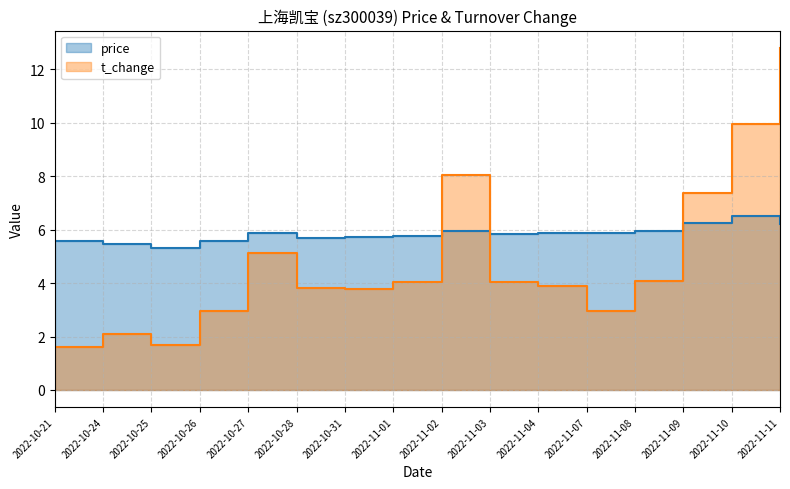

What is the difference between the t_change values at 2022-11-11 and 2022-11-08?

8.7